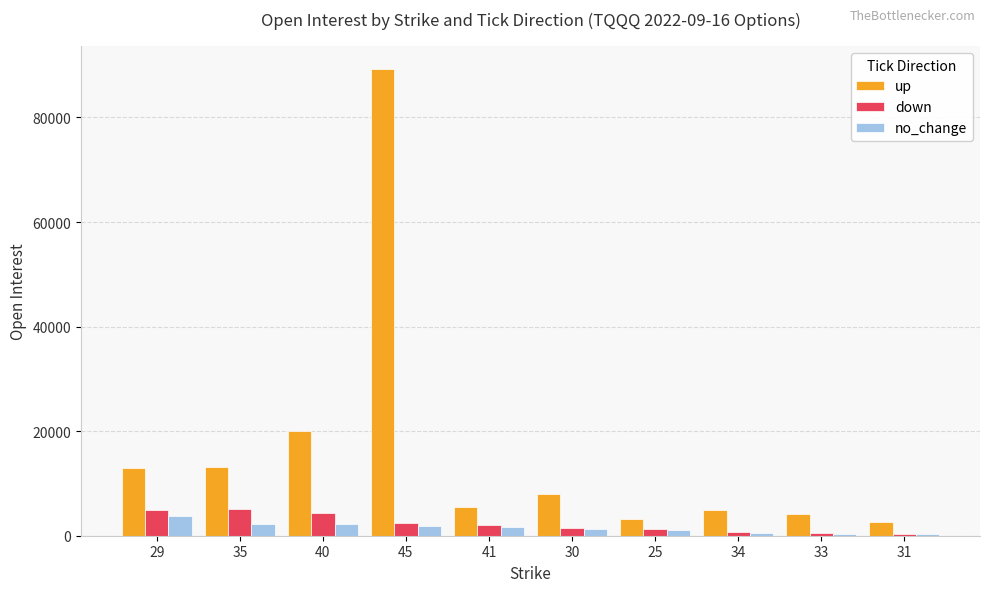

What is the greatest value displayed?

89204